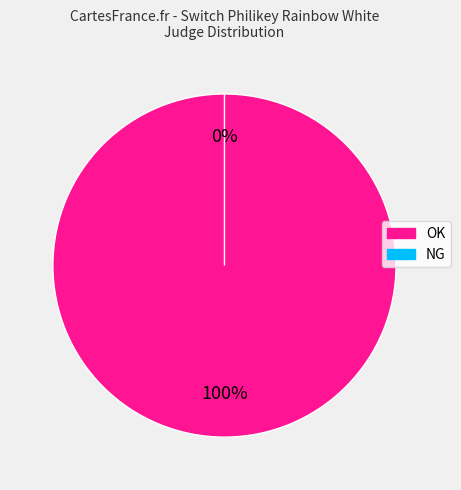

What is the majority slice?

OK